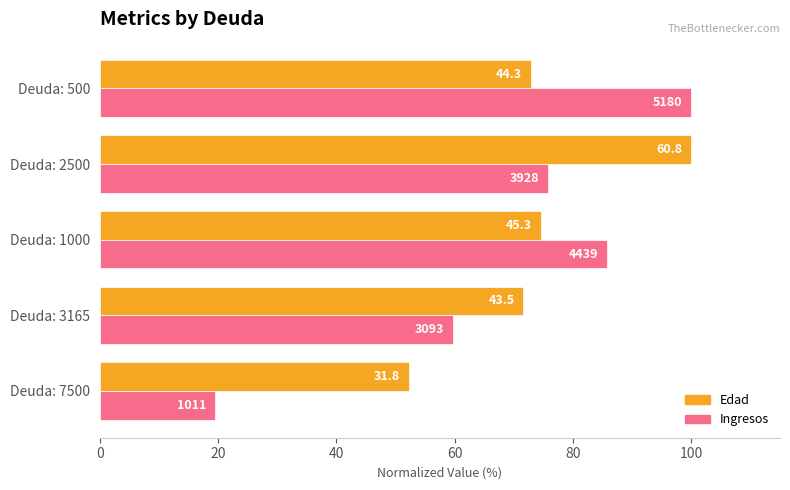

Reading left to right, list all the values displayed in this chart.

Edad: 52.3	71.6	74.6	100.0	72.9
Ingresos: 19.5	59.7	85.7	75.8	100.0